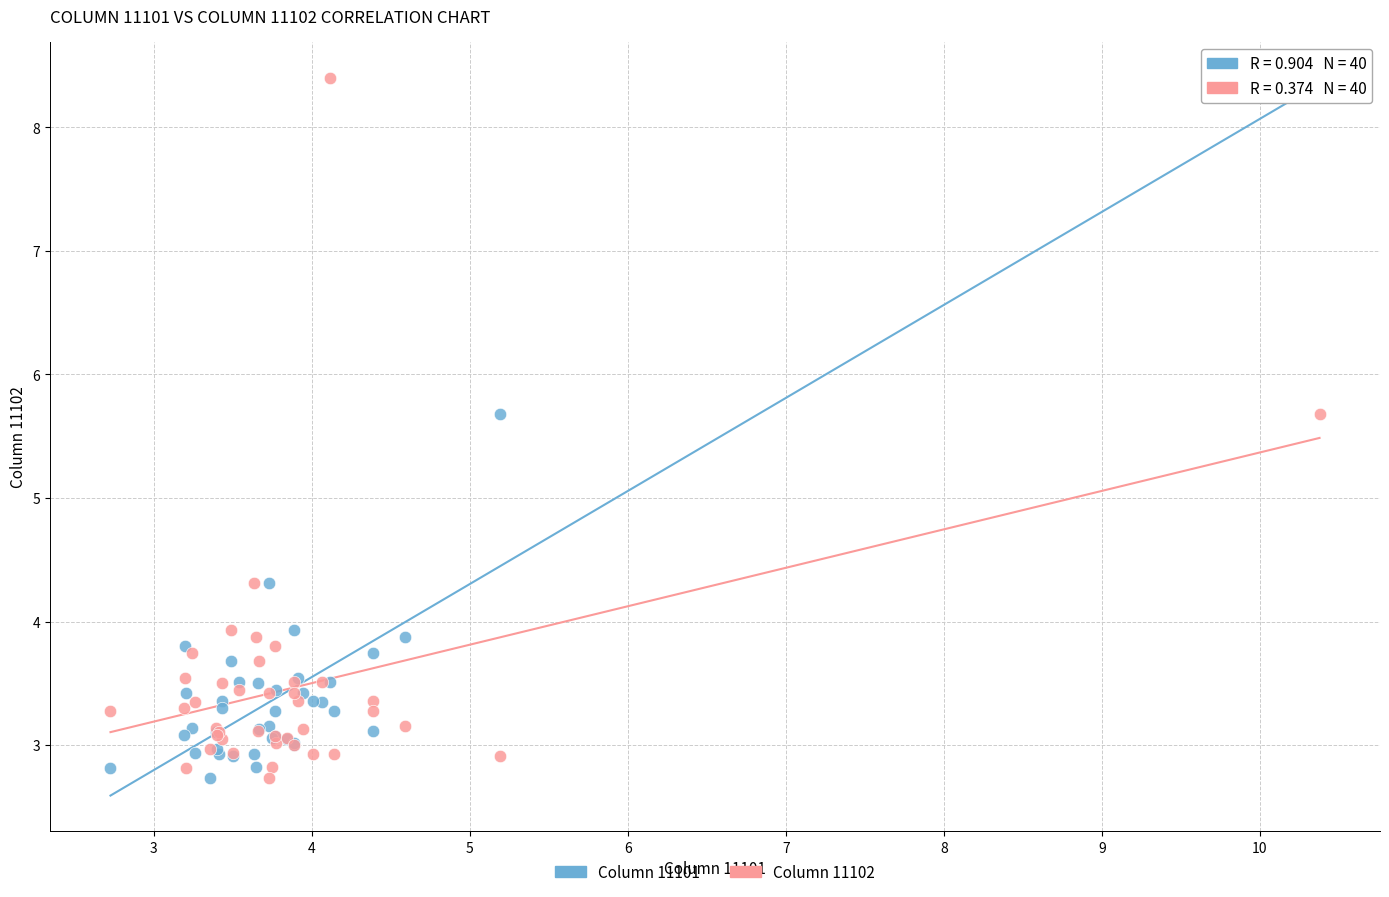

What is the X range (max minus min) for the scatter plot?

7.7